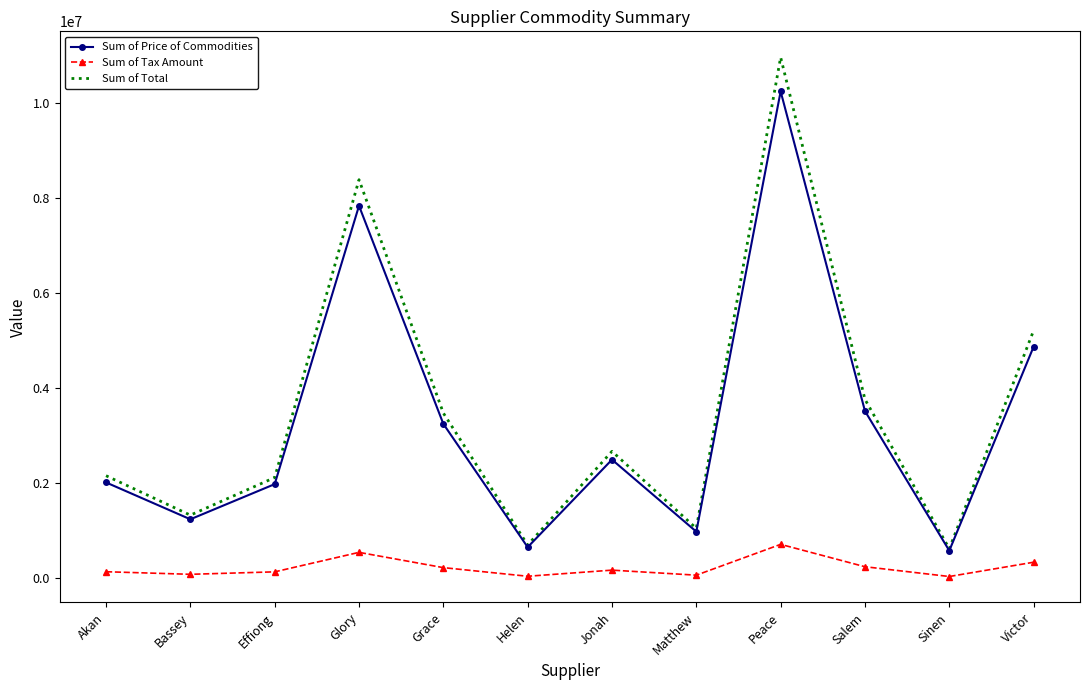

True or false: Sum of Price of Commodities and Sum of Tax Amount intersect in this chart.

False